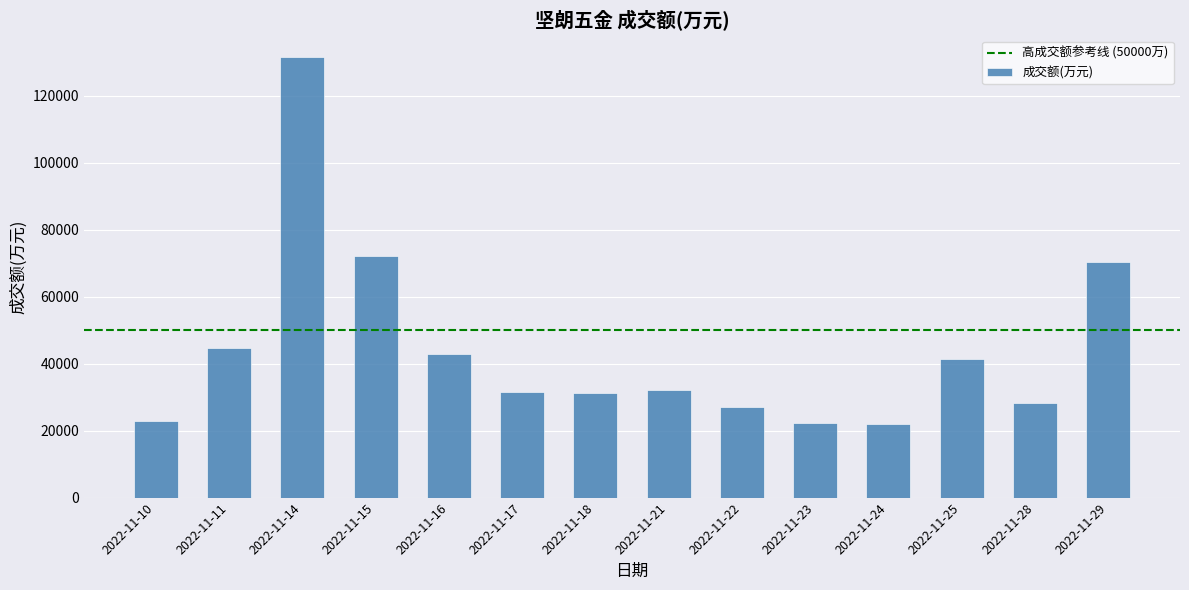

Between 2022-11-14 and 2022-11-16, which is larger?

2022-11-14